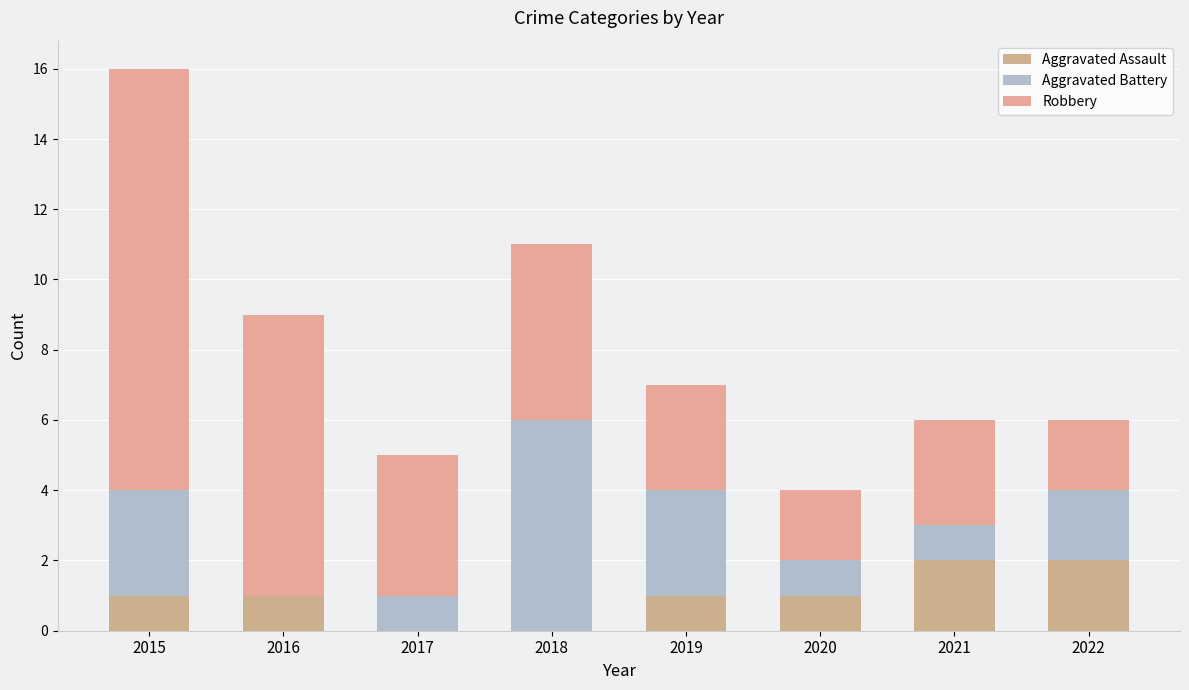

The Aggravated Battery series shows 2 at 2017. True or false?

False